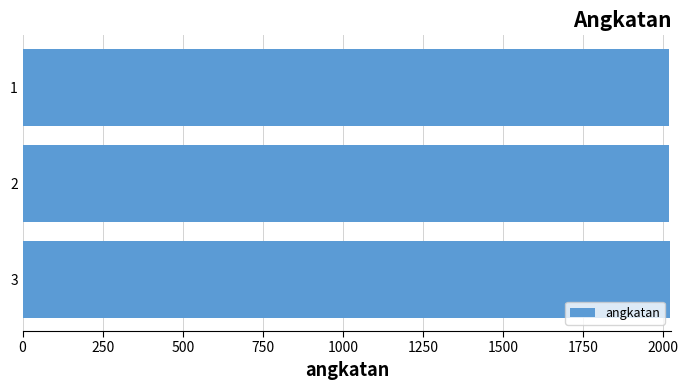

What is the value of the 2nd bar from the top?

2019